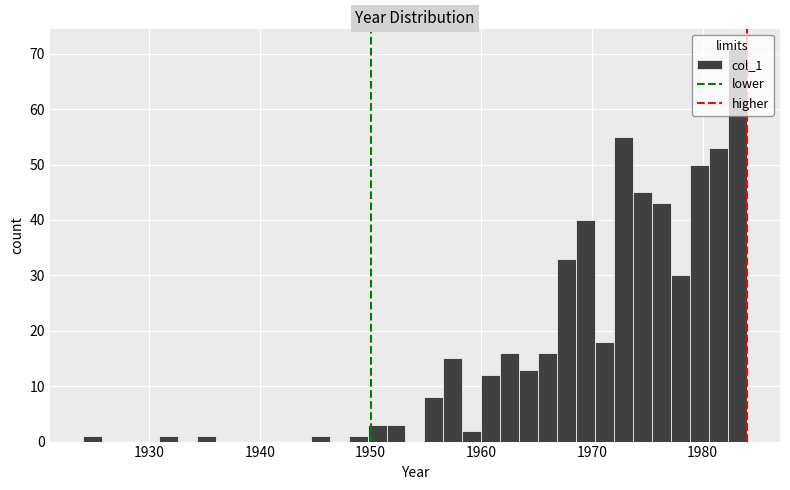

Read against the x-axis, roughly where is the centre of the tallest bar?

1983